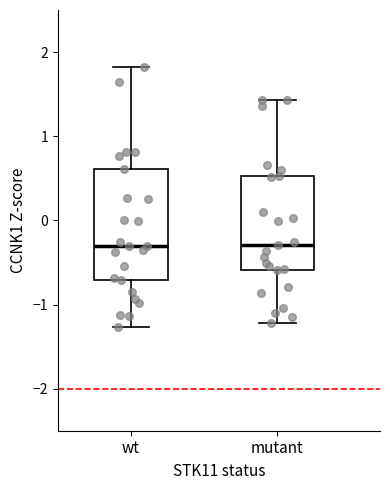

Reading left to right, transcribe this box plot: for each box, give where its median line is, the range the box spans, and where its two whiskers end, as read against the y-axis. The values are not printed on the chart, so give them approximately, as read against the axis.

wt: median -0.3, box -0.7 to 0.6, whiskers -1.3 to 1.8
mutant: median -0.3, box -0.6 to 0.5, whiskers -1.2 to 1.4